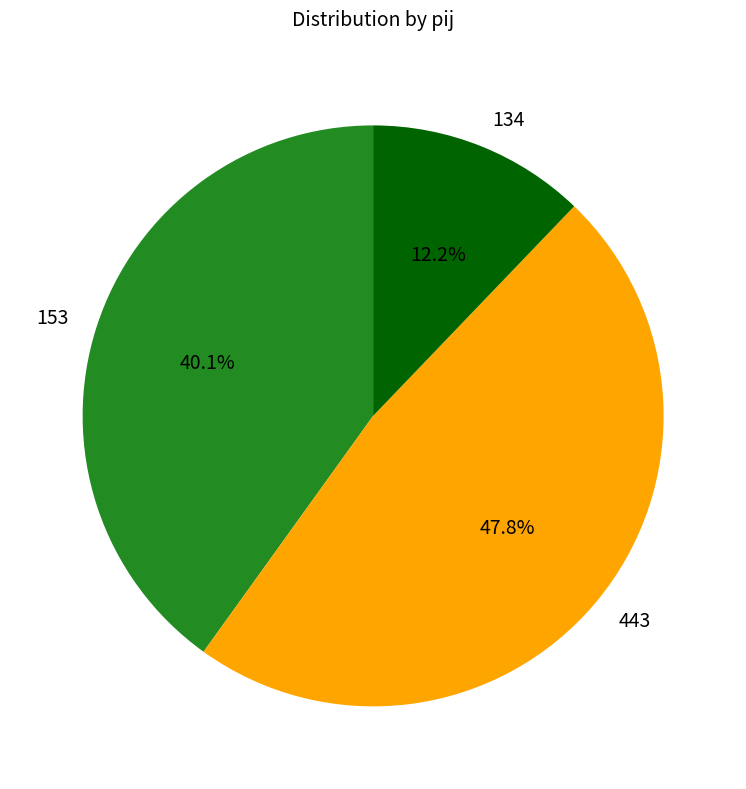

Which slice is the largest?

443